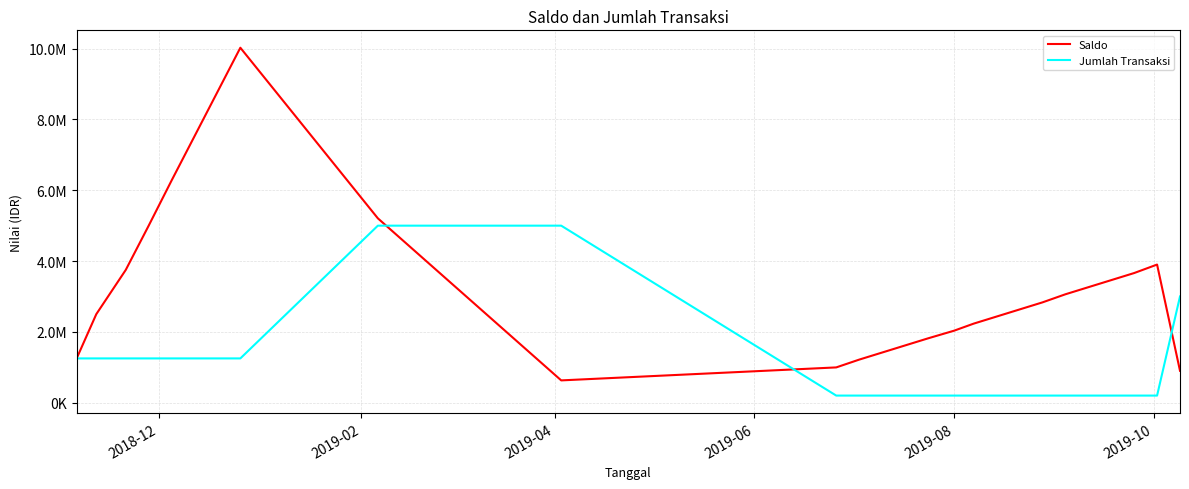

Is this an area chart (filled region under the line)?

No